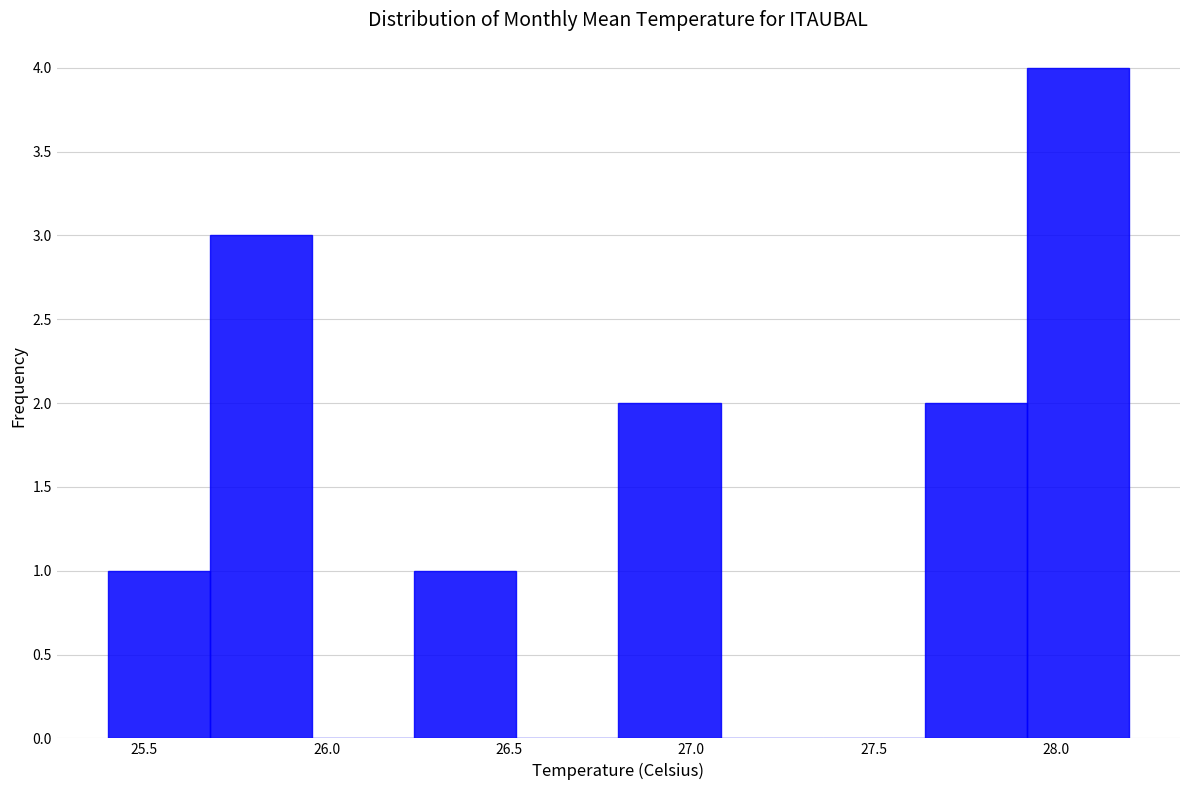

Over which range of the x-axis is the bar tallest?

27.92 to 28.20